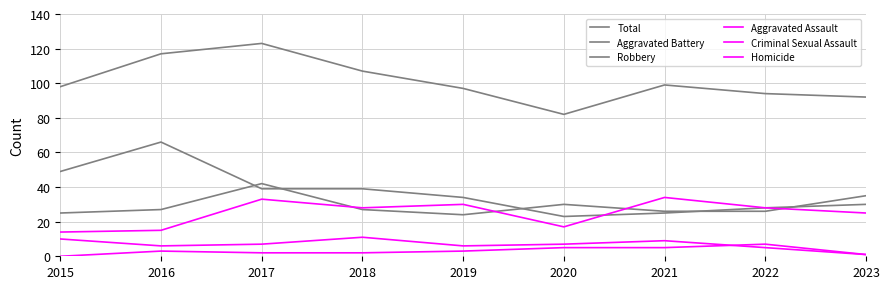

How many distinct data groups are displayed?

6